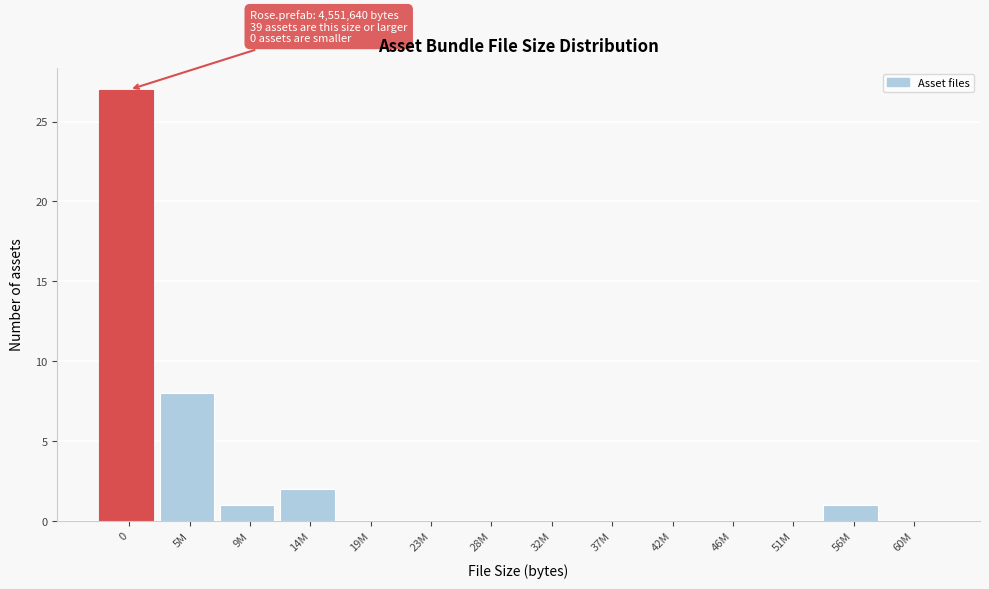

Reading left to right, extract all data points from this chart.

0=27	5M=8	9M=1	14M=2	19M=0	23M=0	28M=0	32M=0	37M=0	42M=0	46M=0	51M=0	56M=1	60M=0